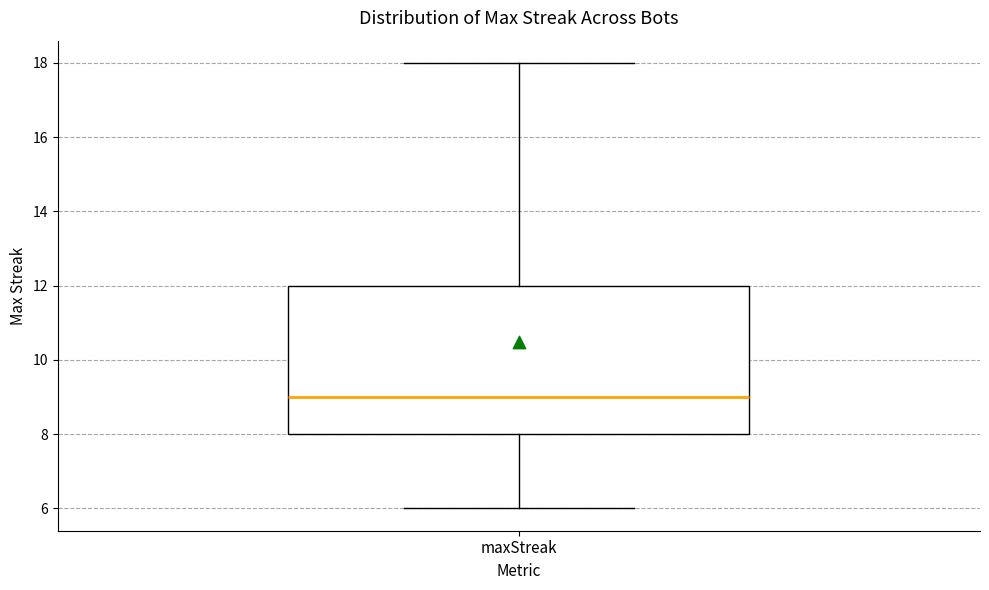

Read this box plot against the y-axis: the position of the median line, the range covered by the box, and the ends of both whiskers. The values are not printed on the chart, so give them approximately, as read against the axis.

median 9, box 8 to 12, whiskers 6 to 18